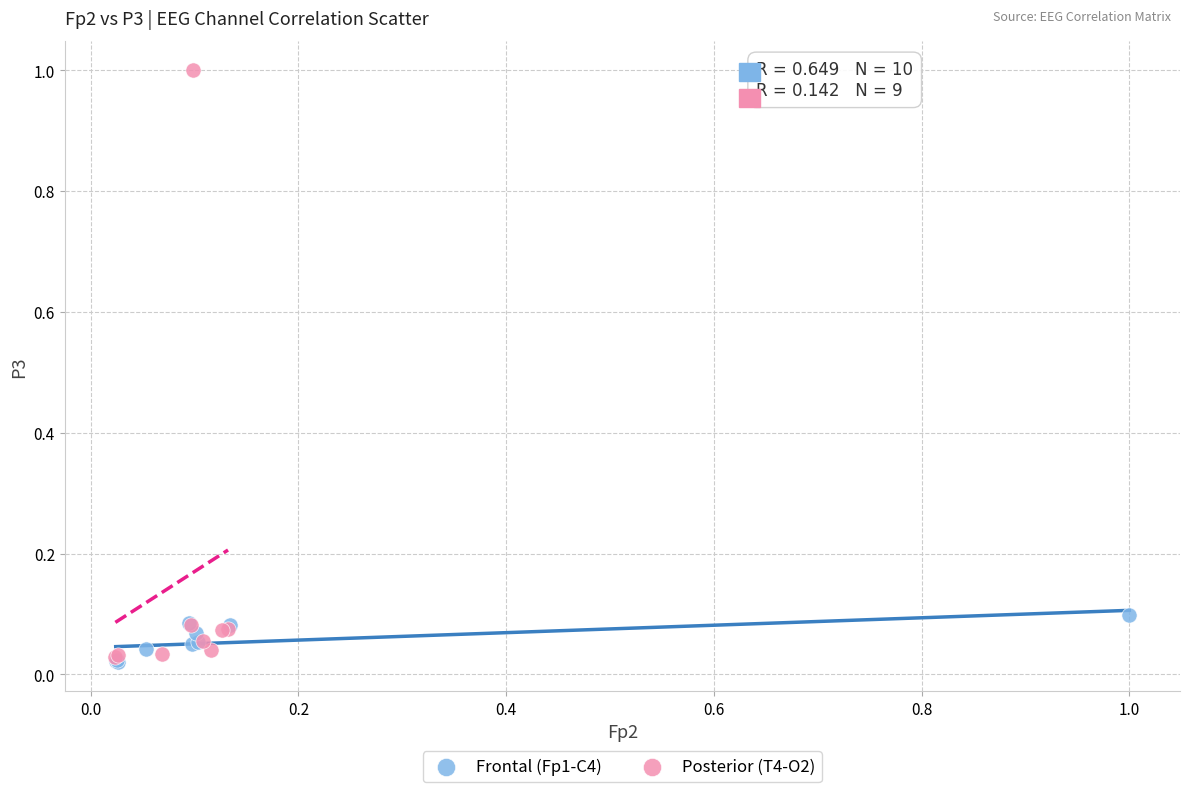

Which series has the widest spread of Y values?

Posterior (T4-O2)